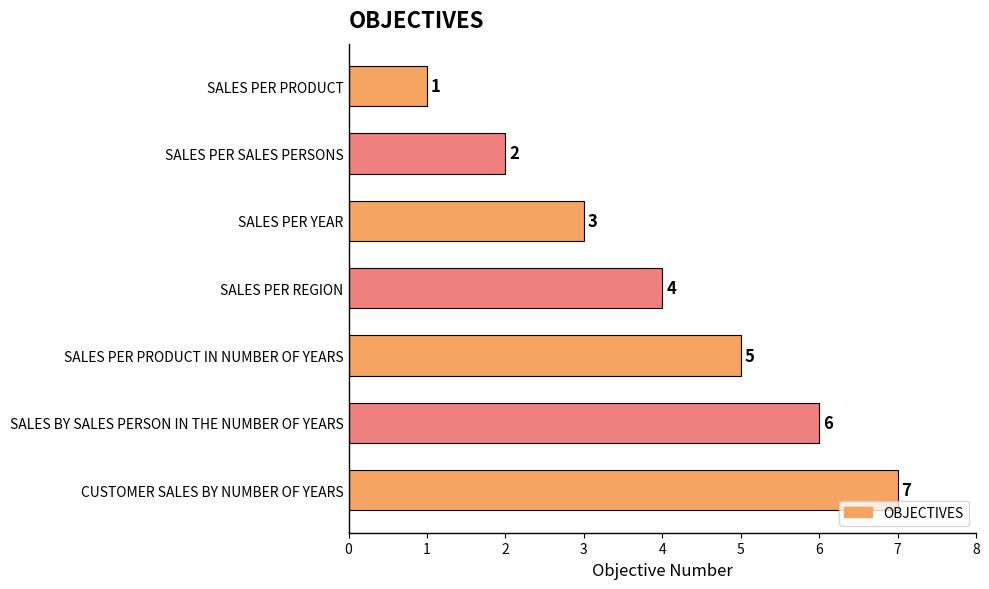

Which has a higher value, SALES PER PRODUCT or SALES PER PRODUCT IN NUMBER OF YEARS?

SALES PER PRODUCT IN NUMBER OF YEARS